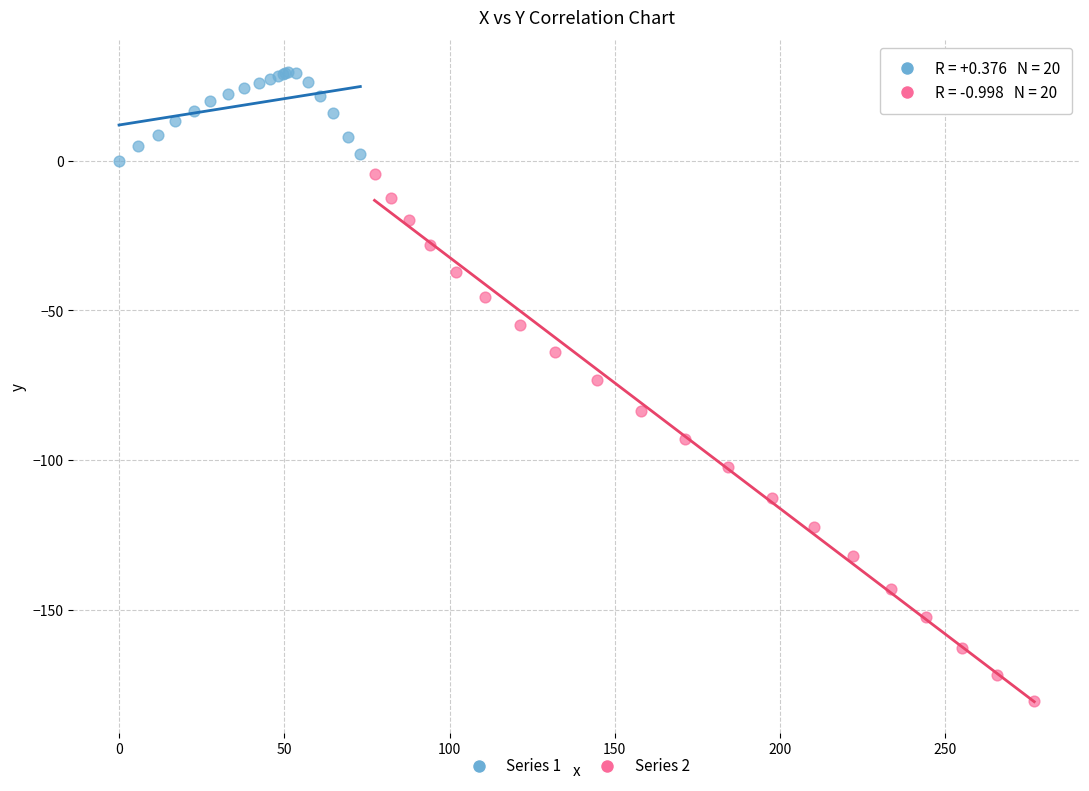

Which series reaches the minimum Y coordinate?

Series 2